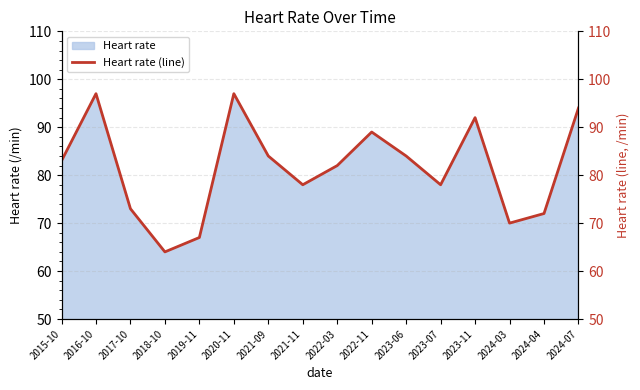

Is it true that the value at 2015-10 is 83?

True